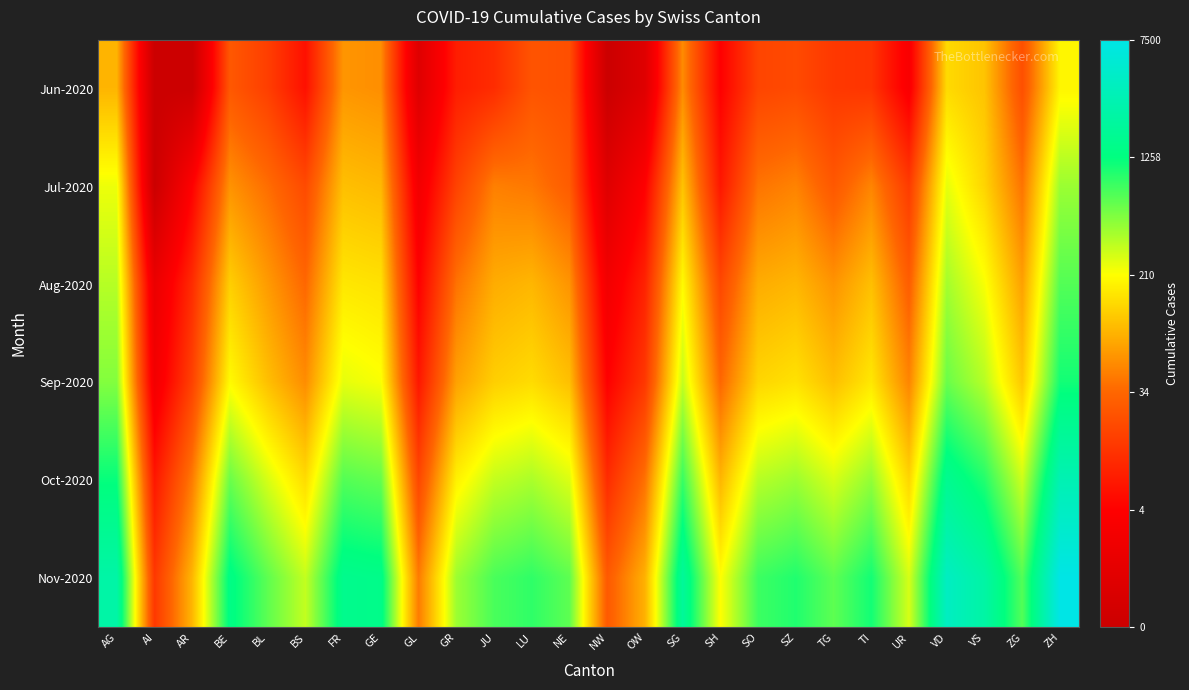

Reading left to right, extract all data points from this chart.

Jun-2020: AG=4.5	AI=0.0	AR=0.0	BE=3.3	BL=2.9	BS=2.1	FR=4.1	GE=4.0	GL=0.7	GR=2.3	JU=2.6	LU=3.3	NE=3.2	NW=0.0	OW=0.7	SG=4.0	SH=1.8	SO=3.0	SZ=3.1	TG=2.8	TI=2.7	UR=1.6	VD=4.9	VS=4.7	ZG=3.2	ZH=5.2
Jul-2020: AG=5.5	AI=0.0	AR=1.8	BE=4.1	BL=3.7	BS=3.1	FR=4.6	GE=4.5	GL=1.4	GR=2.9	JU=3.9	LU=3.8	NE=3.4	NW=0.7	OW=1.8	SG=4.7	SH=2.2	SO=3.7	SZ=3.9	TG=3.3	TI=3.9	UR=2.8	VD=5.5	VS=4.9	ZG=3.7	ZH=6.1
Aug-2020: AG=5.9	AI=1.1	AR=2.6	BE=4.8	BL=4.2	BS=3.6	FR=5.1	GE=5.0	GL=1.8	GR=3.7	JU=4.4	LU=4.5	NE=4.1	NW=1.4	OW=2.4	SG=5.3	SH=3.0	SO=4.4	SZ=4.5	TG=4.1	TI=4.6	UR=3.4	VD=6.0	VS=5.4	ZG=4.3	ZH=6.6
Sep-2020: AG=6.2	AI=1.4	AR=2.9	BE=5.3	BL=4.6	BS=4.0	FR=5.5	GE=5.4	GL=2.2	GR=4.3	JU=4.8	LU=4.9	NE=4.6	NW=1.8	OW=2.8	SG=5.8	SH=3.6	SO=4.9	SZ=5.0	TG=4.6	TI=5.1	UR=3.9	VD=6.4	VS=5.9	ZG=4.7	ZH=7.0
Oct-2020: AG=7.1	AI=2.2	AR=3.8	BE=6.4	BL=5.6	BS=4.9	FR=6.6	GE=6.4	GL=3.0	GR=5.2	JU=5.8	LU=5.9	NE=5.6	NW=2.6	OW=3.7	SG=6.7	SH=4.5	SO=5.9	SZ=6.0	TG=5.6	TI=6.1	UR=4.9	VD=7.4	VS=6.9	ZG=5.7	ZH=8.0
Nov-2020: AG=7.8	AI=2.8	AR=4.5	BE=7.2	BL=6.5	BS=5.8	FR=7.4	GE=7.3	GL=3.8	GR=6.0	JU=6.6	LU=6.8	NE=6.5	NW=3.4	OW=4.5	SG=7.6	SH=5.4	SO=6.7	SZ=6.9	TG=6.5	TI=7.0	UR=5.6	VD=8.3	VS=7.8	ZG=6.6	ZH=8.9